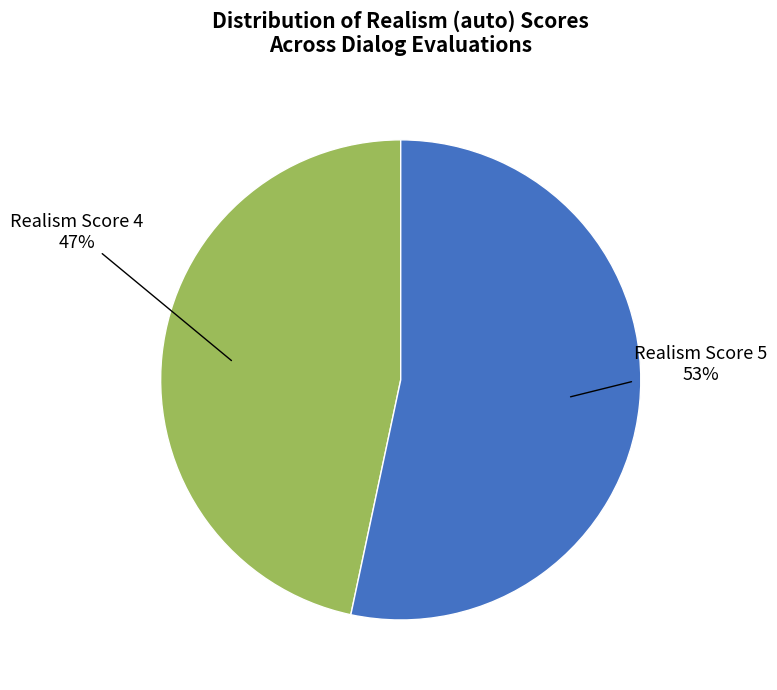

To the nearest percent, what is the average slice percentage?

50%